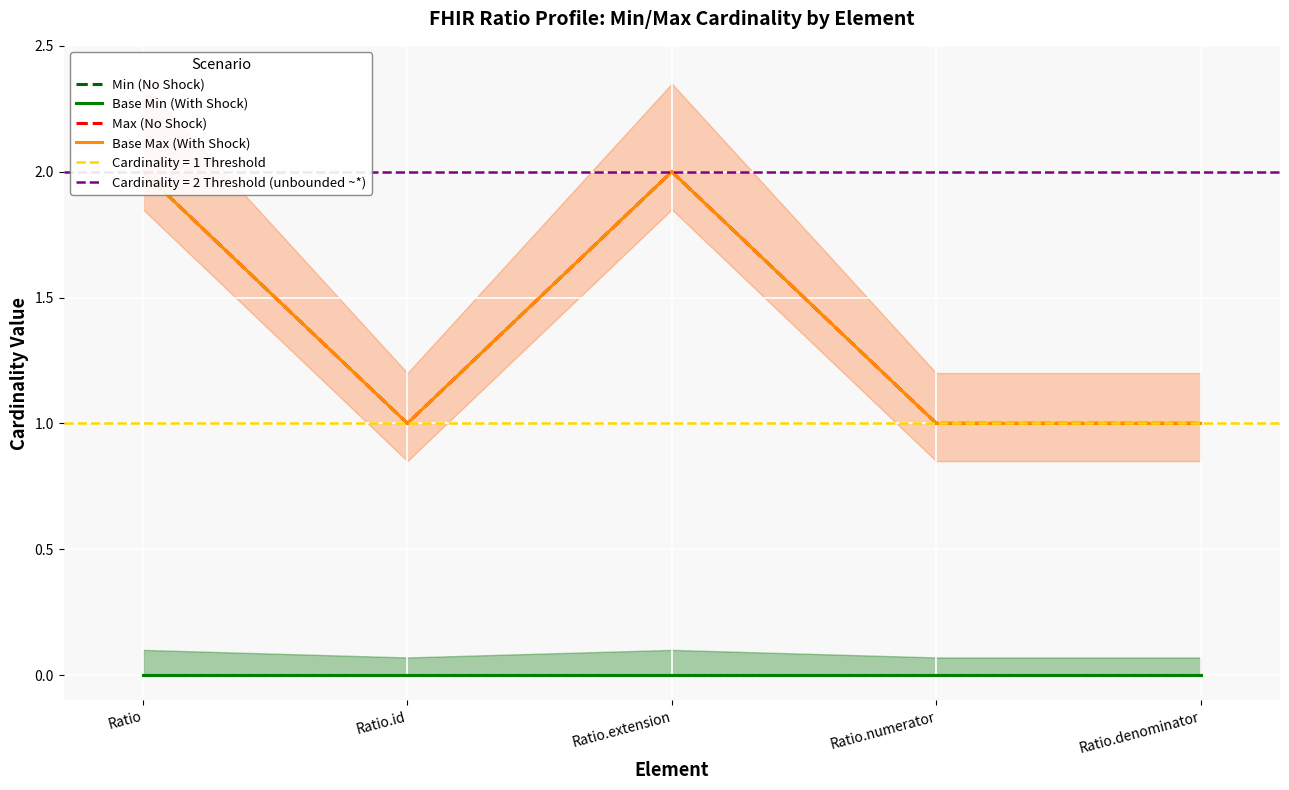

What is the greatest value displayed?

2